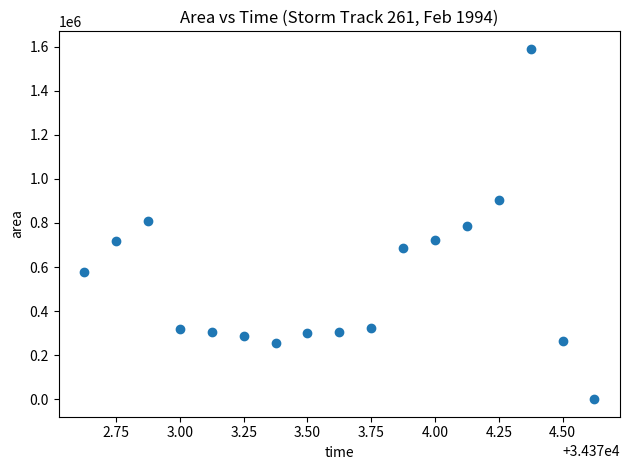

What is the range of Y values (max minus min)?

1590625